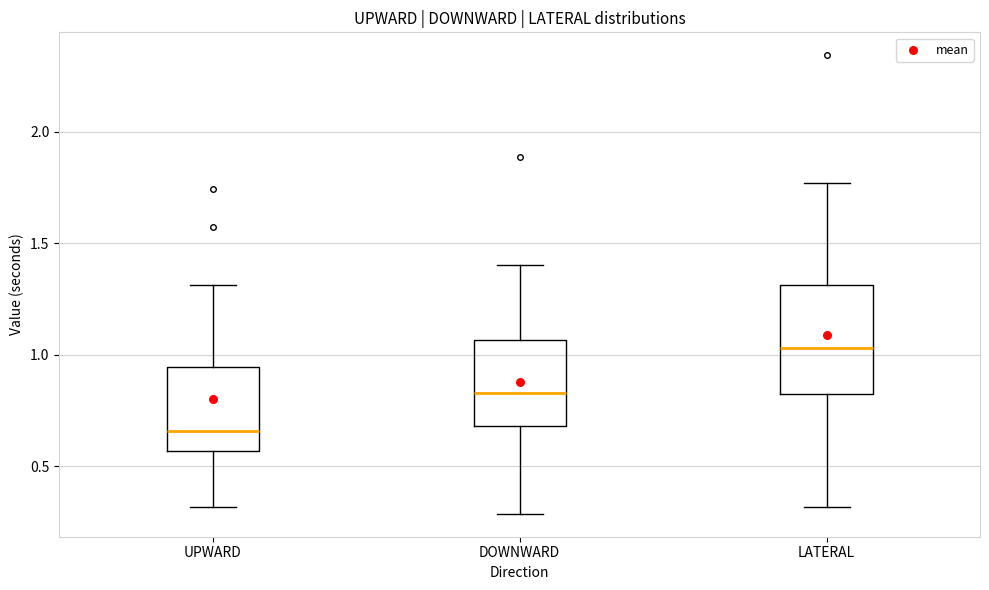

Reading left to right, transcribe this box plot: for each box, give where its median line is, the range the box spans, and where its two whiskers end, as read against the y-axis. The values are not printed on the chart, so give them approximately, as read against the axis.

UPWARD: median 0.65, box 0.55 to 0.95, whiskers 0.30 to 1.30
DOWNWARD: median 0.85, box 0.70 to 1.05, whiskers 0.30 to 1.40
LATERAL: median 1.05, box 0.80 to 1.30, whiskers 0.30 to 1.75